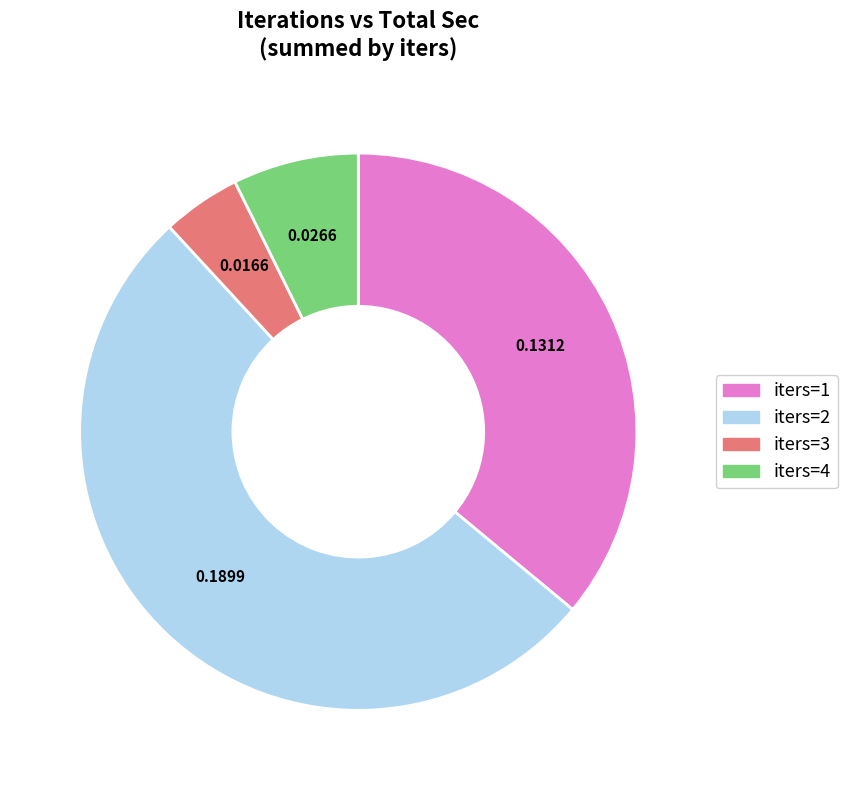

What is the ratio of the value at iters=2 to the value at iters=4?

7.1